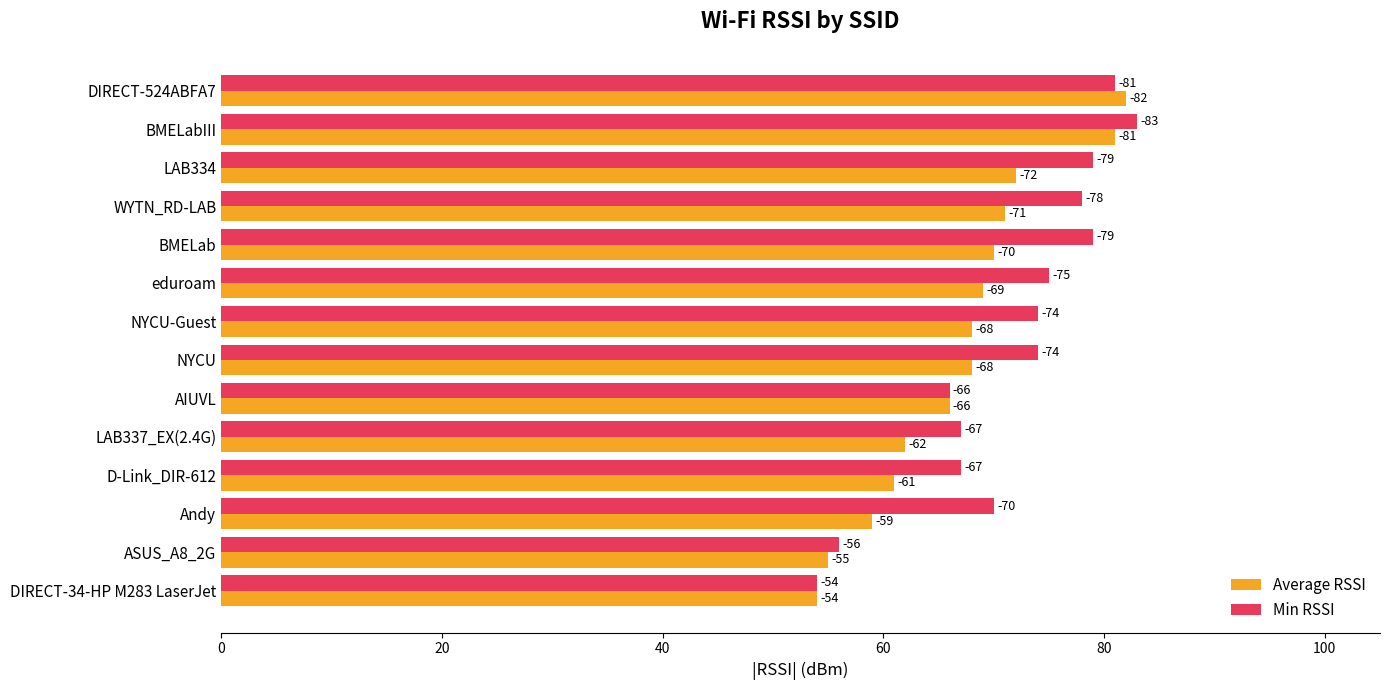

What is the difference between the maximum and minimum values in the Min RSSI series?

29